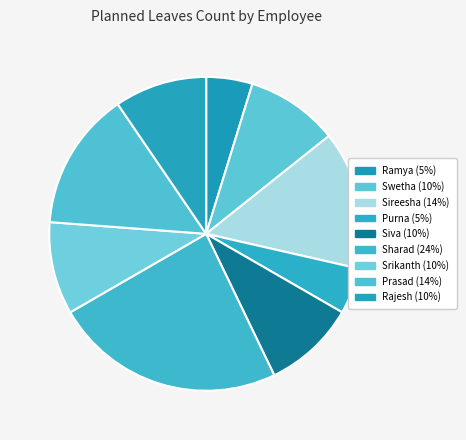

Which category has the biggest portion of the pie?

Sharad